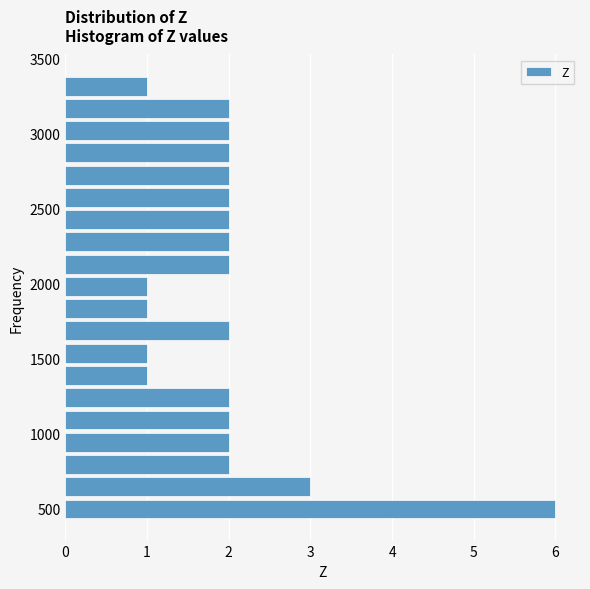

Around what value on the y-axis is the longest bar? Give the approximate position of its centre, as read against the axis.

500